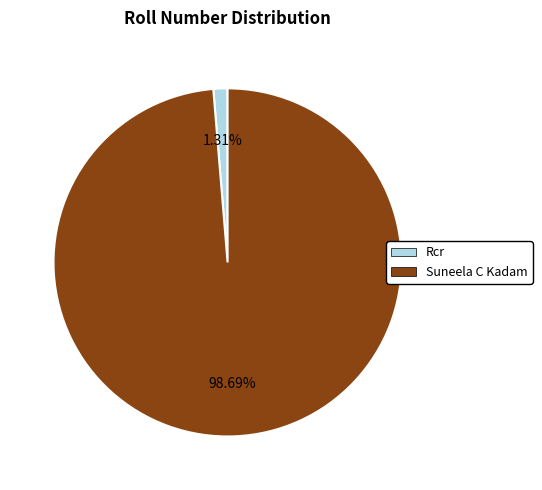

Is Suneela C Kadam the majority of the pie?

Yes